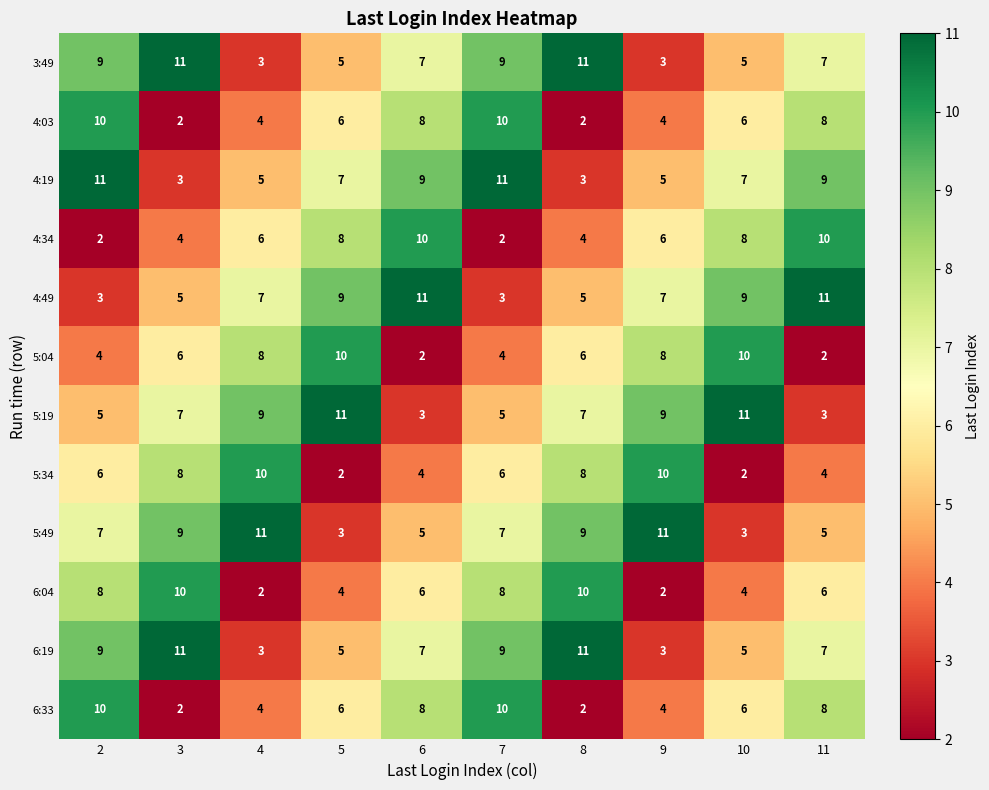

At how many categories does at least one series exceed 10?

10